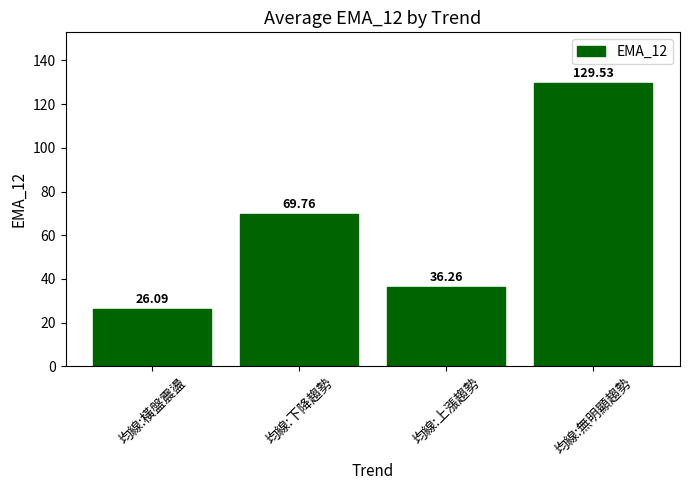

Reading right to left, extract all data points from this chart.

均線:無明顯趨勢=129.5	均線:上漲趨勢=36.3	均線:下降趨勢=69.8	均線:橫盤震盪=26.1